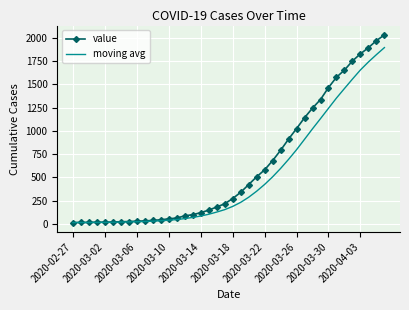

Which series has the largest range (max minus min)?

value